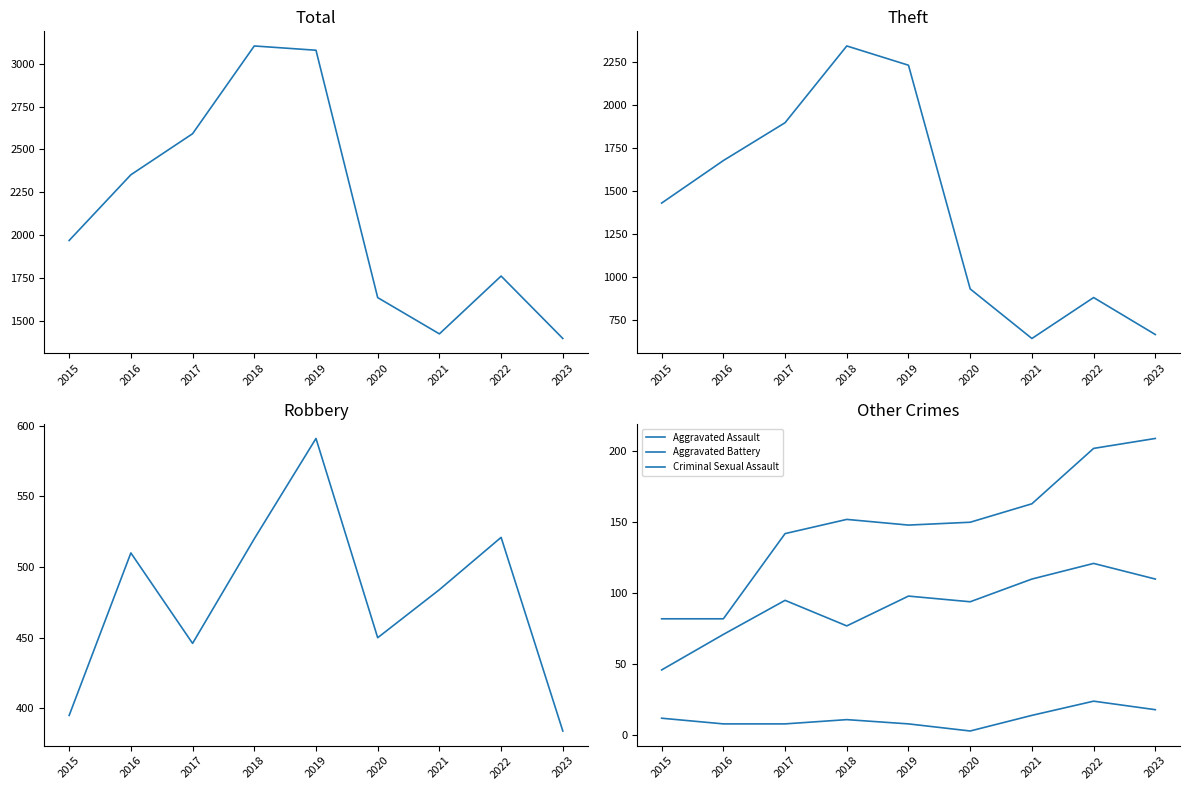

At how many categories does at least one series exceed 1046?

9